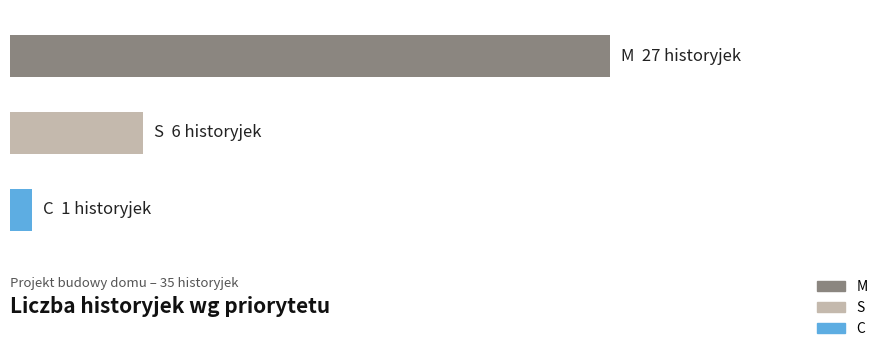

What is the difference between the values at M and S?

21